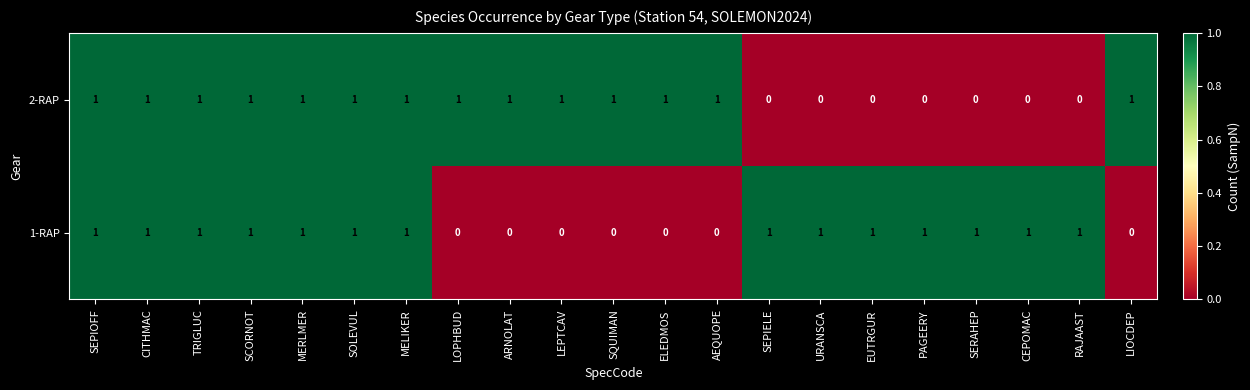

The 1-RAP series shows 0 at RAJAAST. True or false?

False